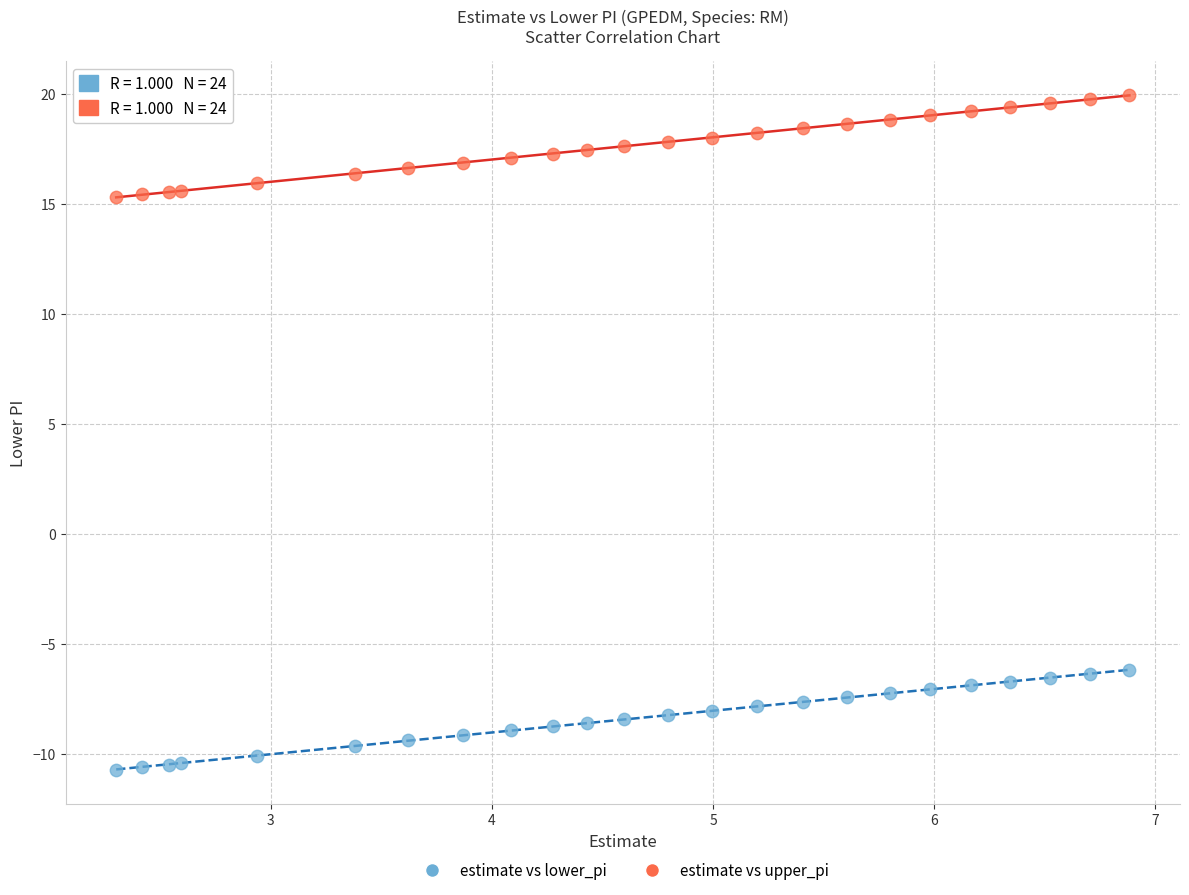

Across all data points, what is the range of Y values (max minus min)?

30.7